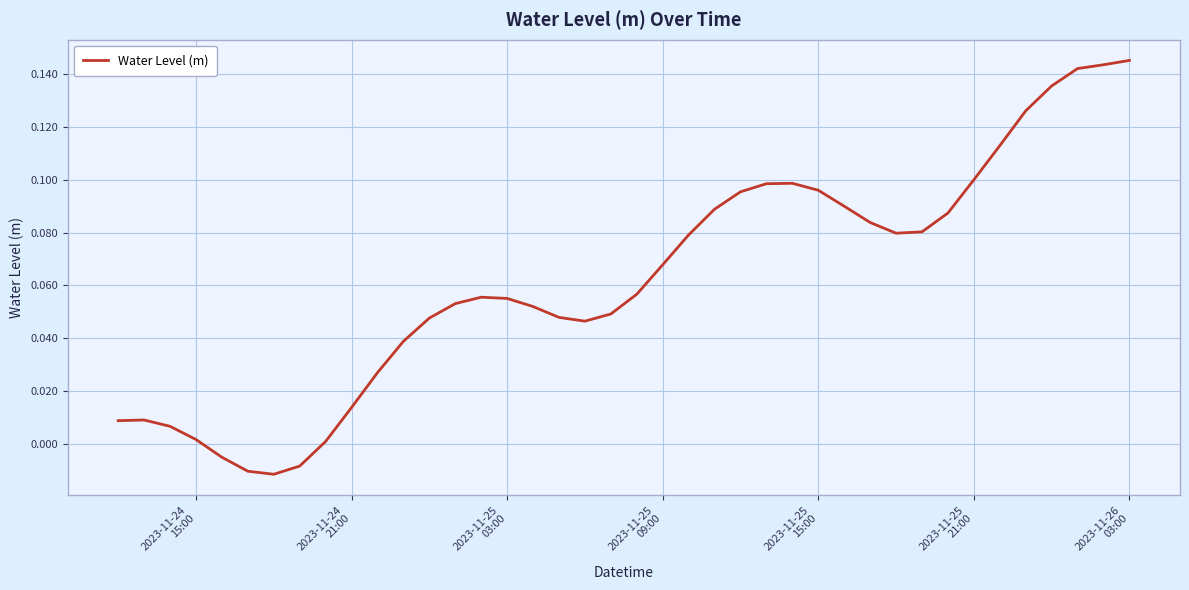

What is the average value?

0.1